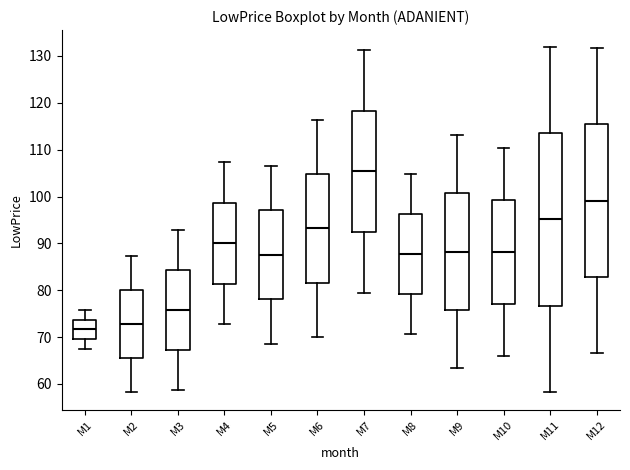

Which box has the highest median line?

M7